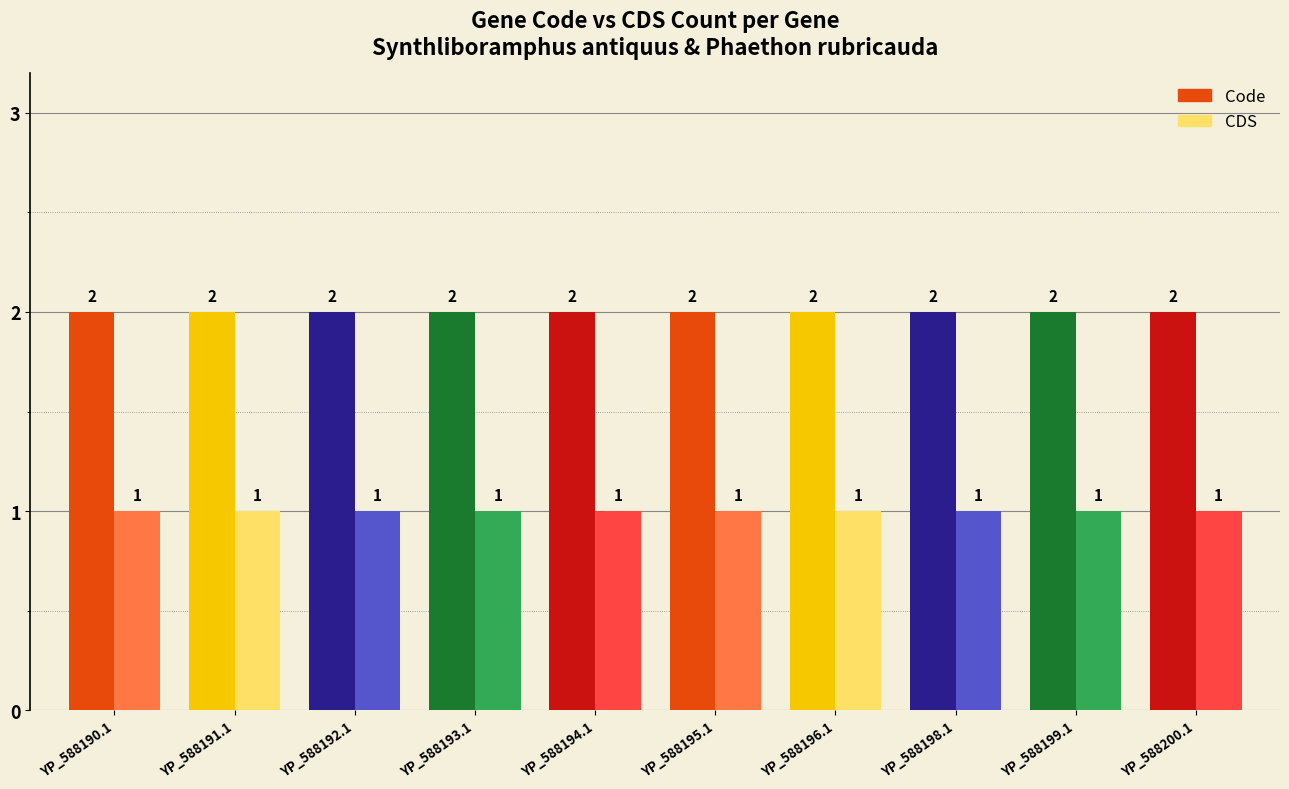

What is the lowest value of the CDS series?

1